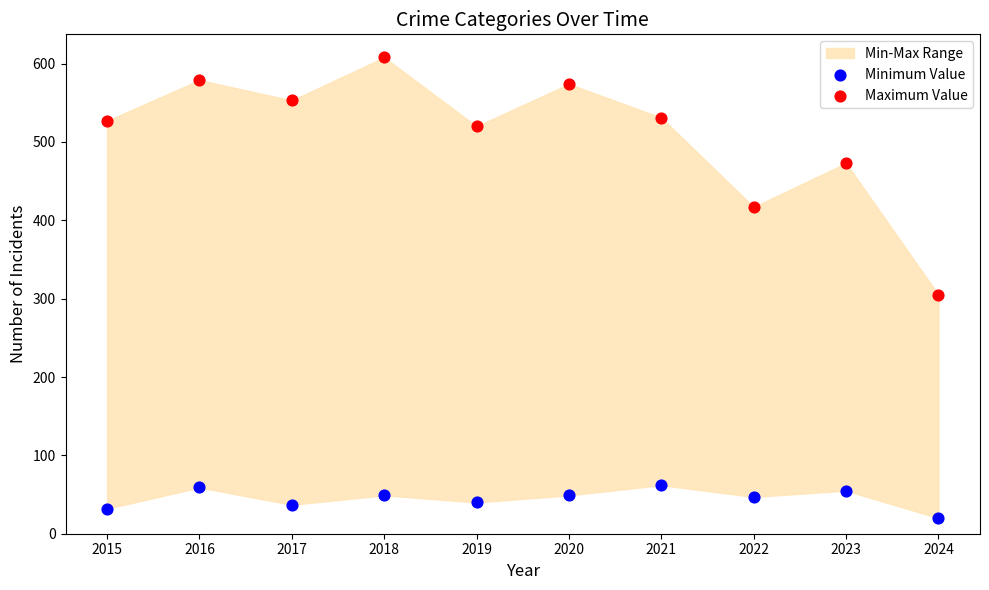

Which series has the largest Y range (max minus min)?

Maximum Value